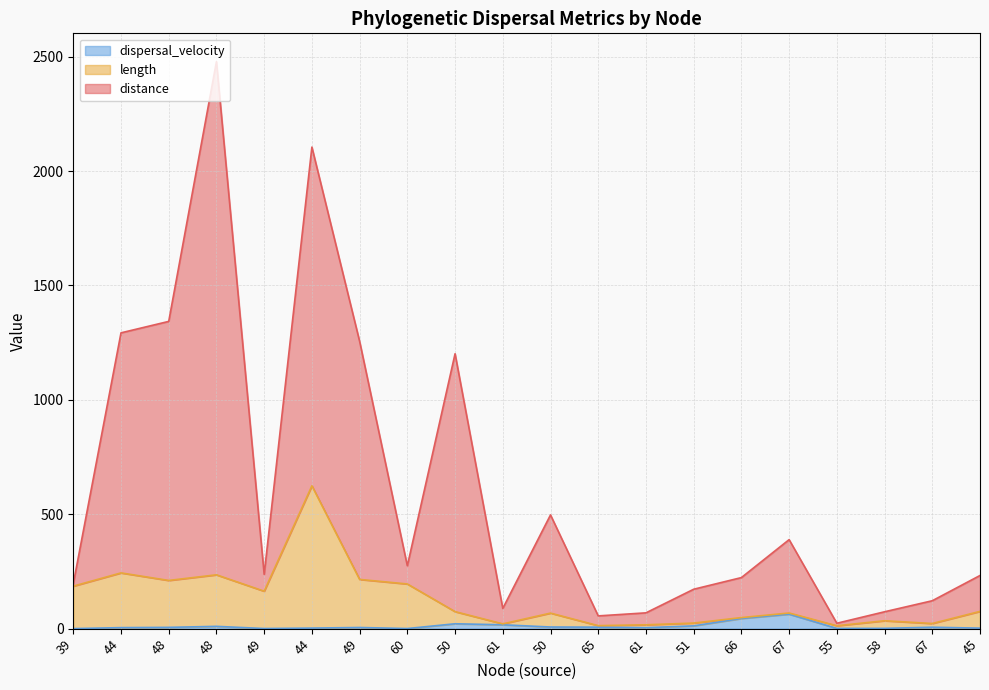

What is the label of the 5th point from the left?

49